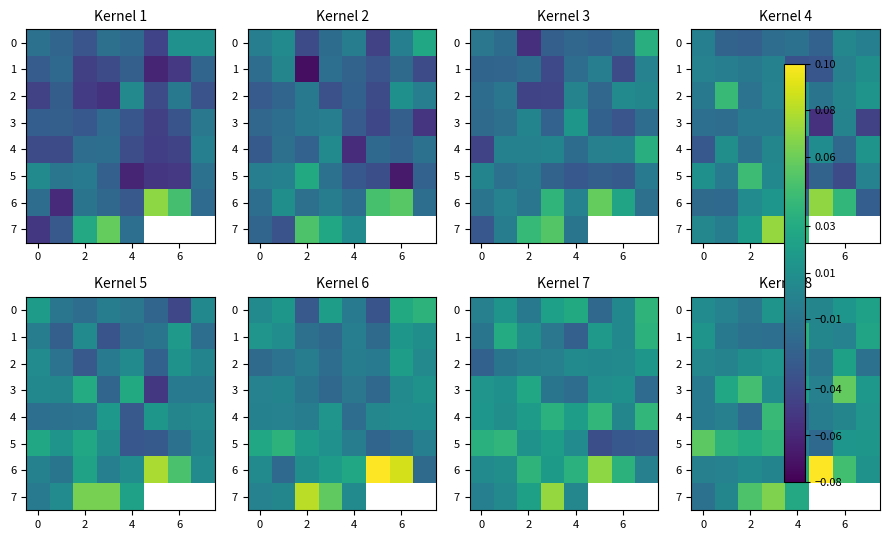

What is the difference between the maximum and minimum values in the 5 series?

0.1